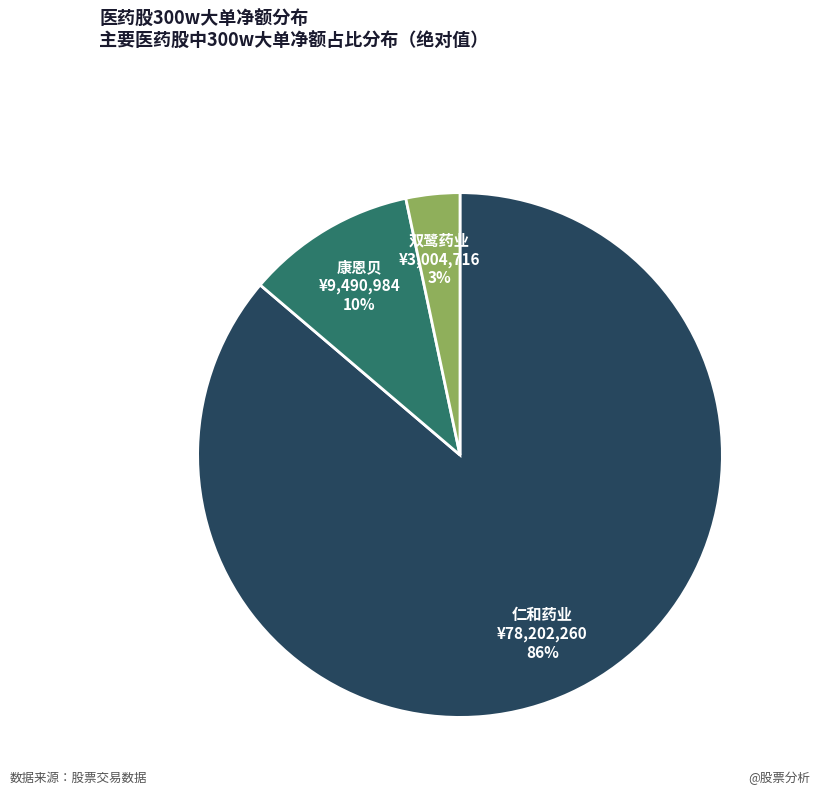

To the nearest percent, what is the average slice percentage?

33%